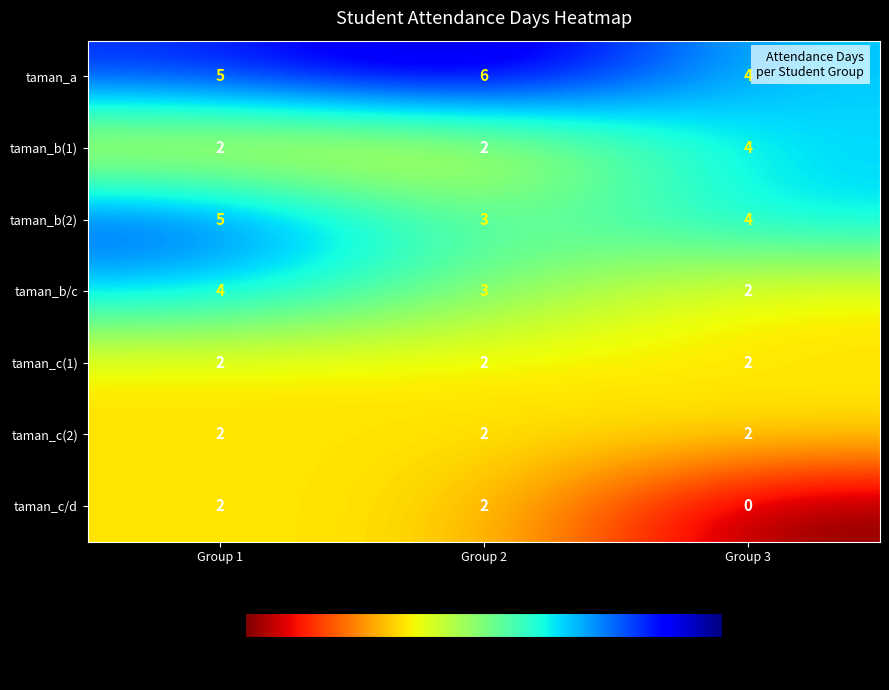

What is the sum of the taman_b(1) values at Group 2 and Group 1?

4